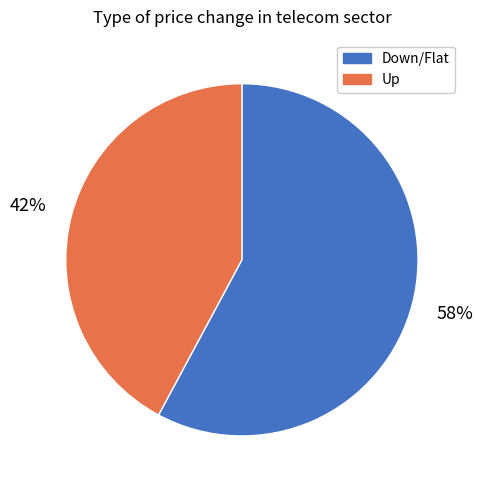

Does any single category account for the majority?

Yes